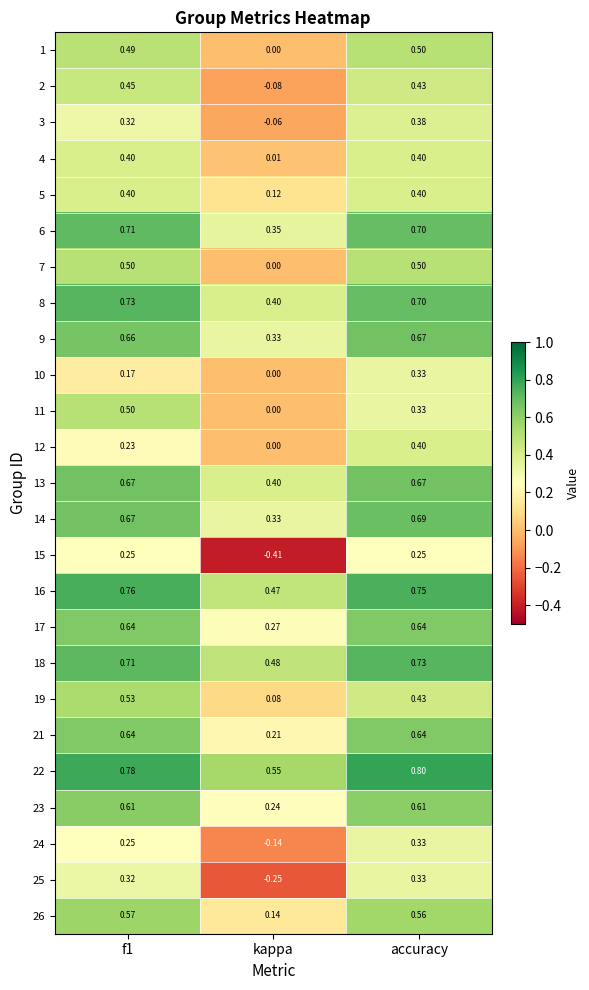

At which label is 6 closest to 0?

kappa